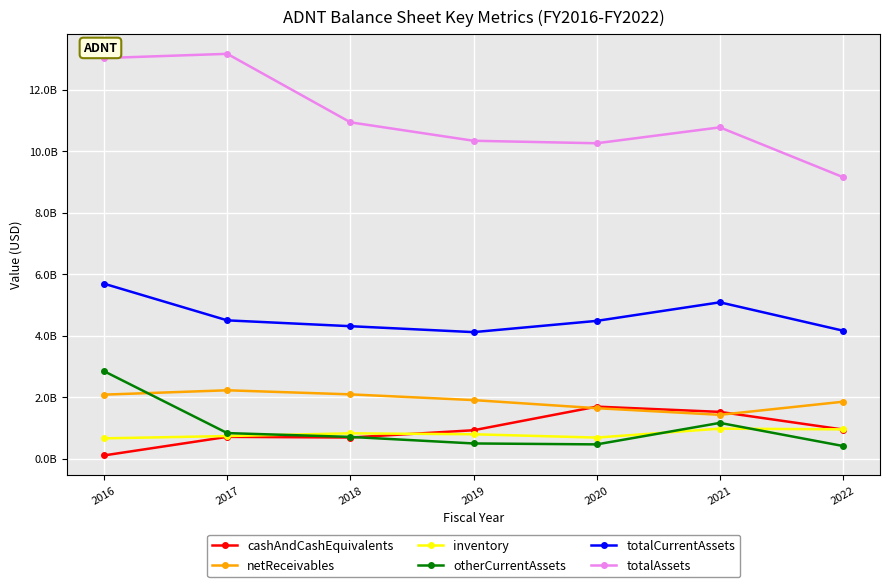

What is the value of the cashAndCashEquivalents point at the 5th from the left?

1692000000